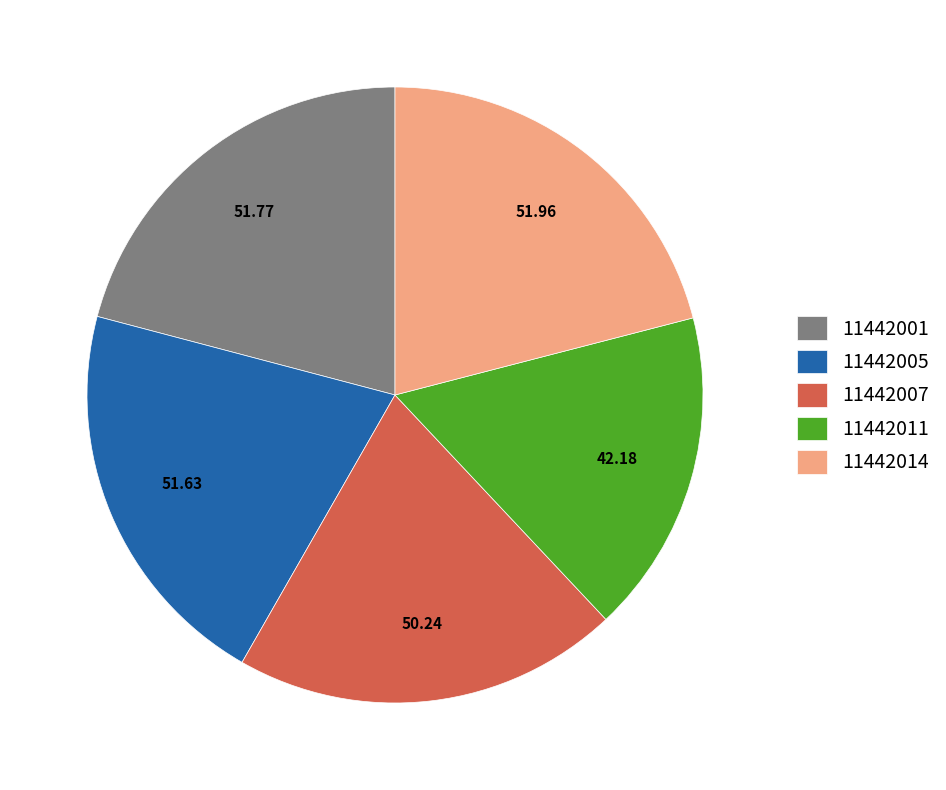

Does 11442014 account for over 50% of the chart?

No